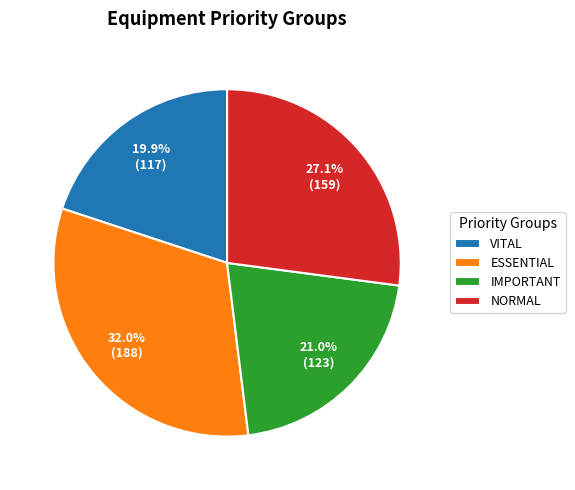

What percentage is the VITAL slice, to the nearest percent?

20%